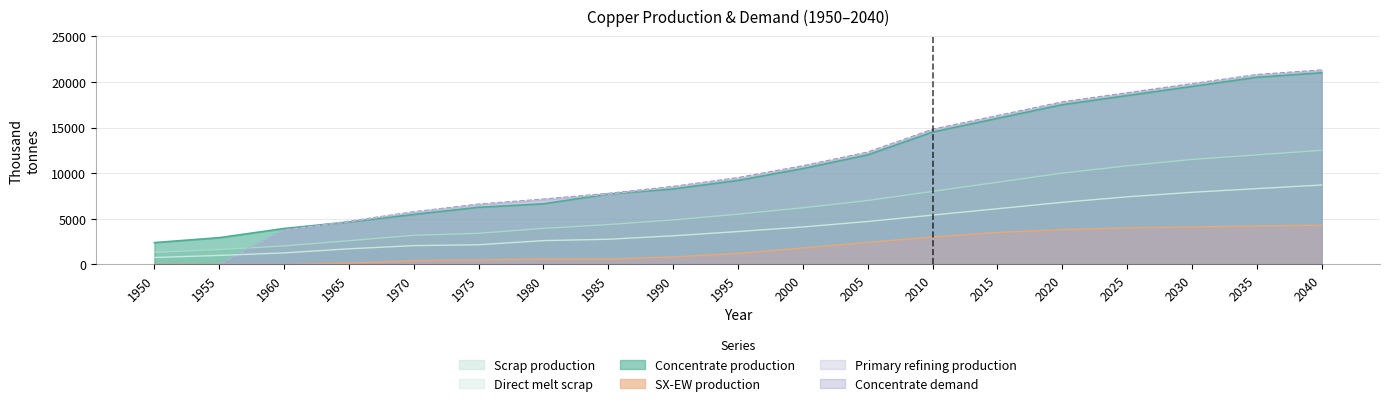

The Scrap production series shows 2560.4 at 1990. True or false?

False